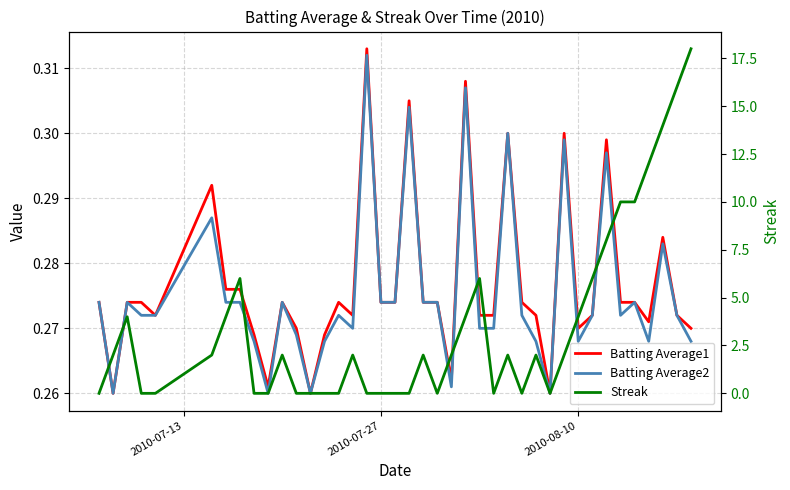

Is it true that Batting Average2 equals 0.2 at 25?

False